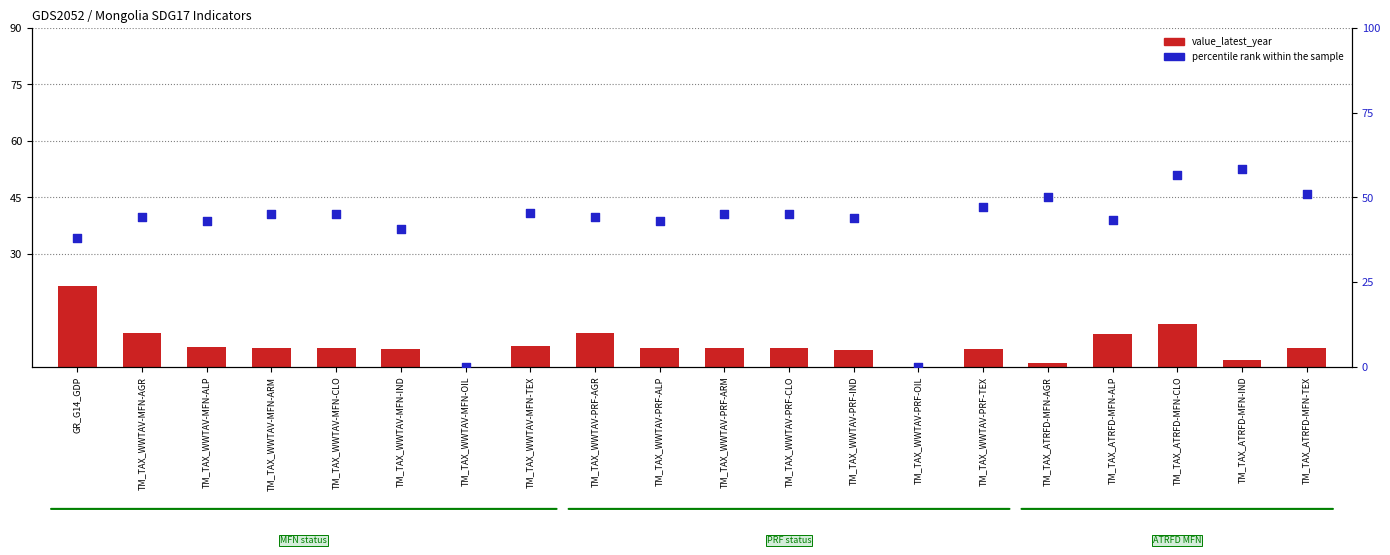

What is the total value across all series at TM_TAX_WWTAV-PRF-TEX?

51.8